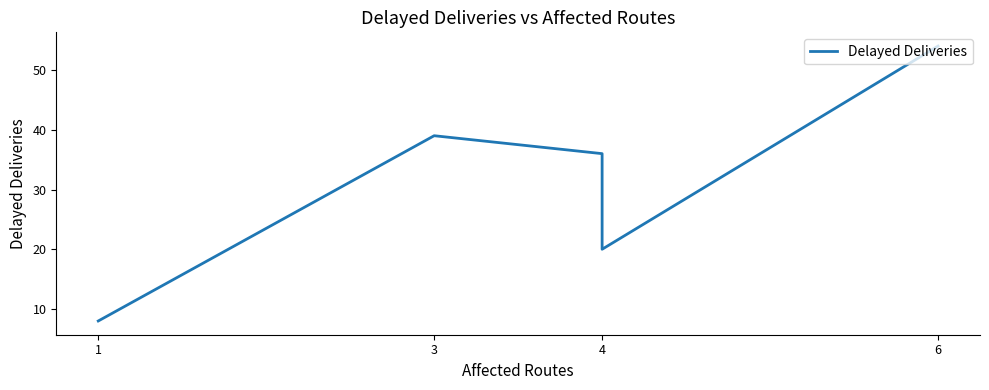

How many categories are shown in the chart?

5